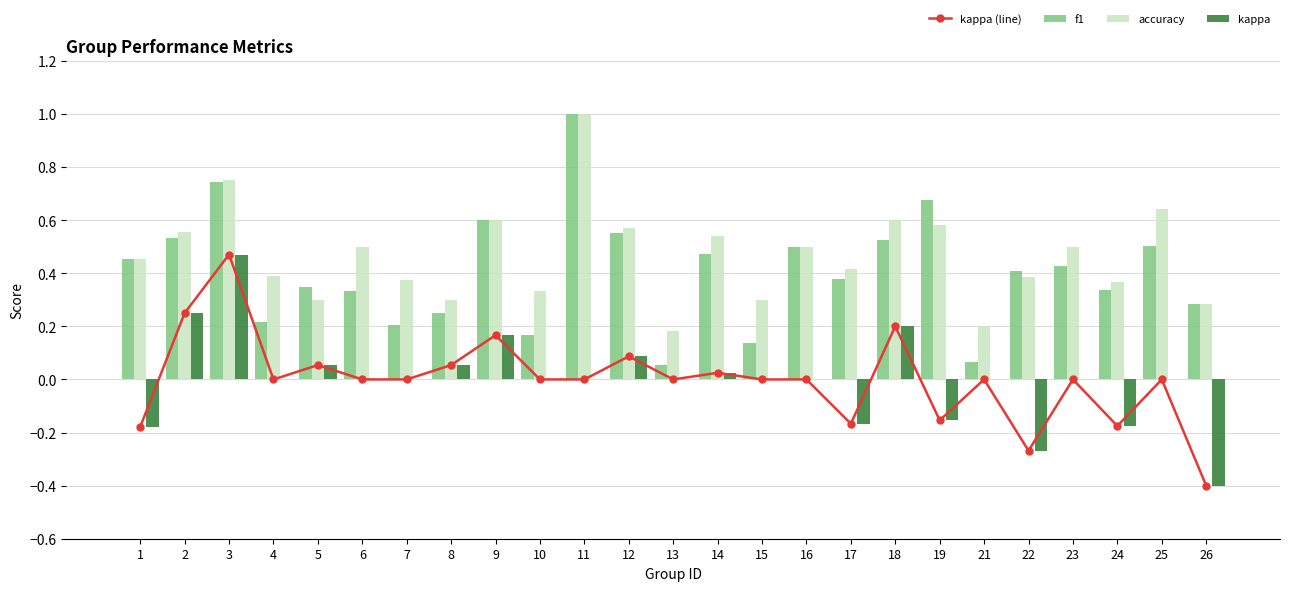

Which series has the largest total across all categories?

accuracy